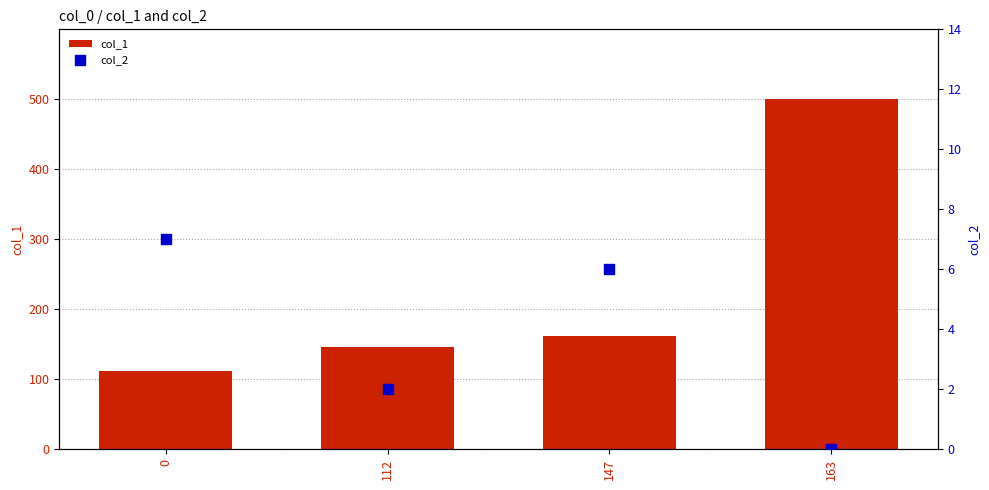

Which series reaches the minimum Y coordinate?

col_2